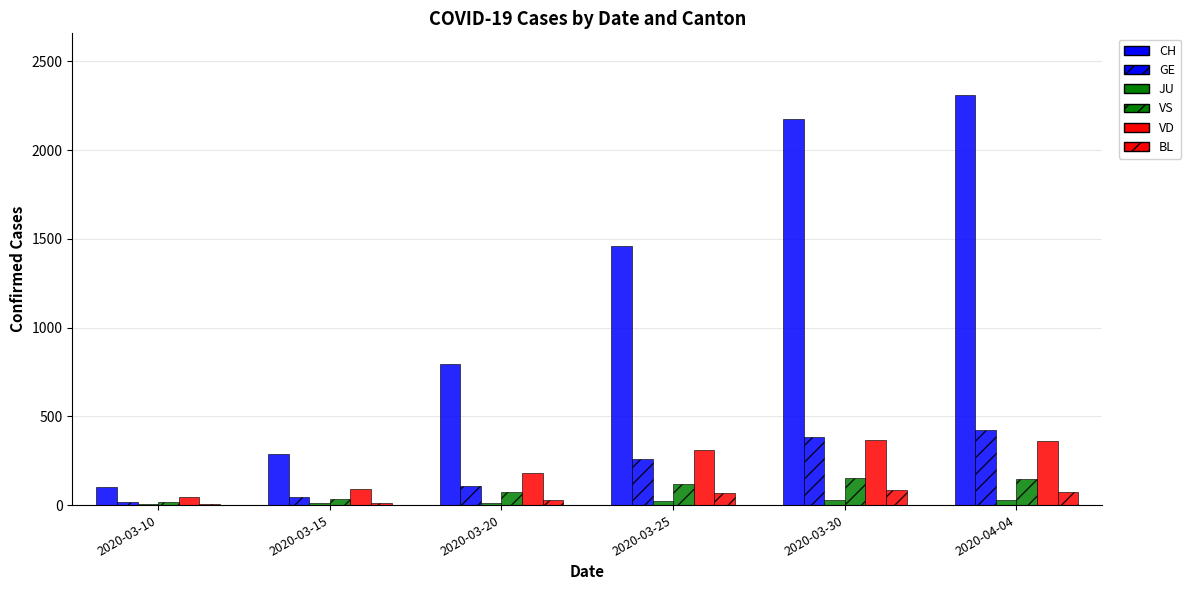

What is the smallest value displayed?

5